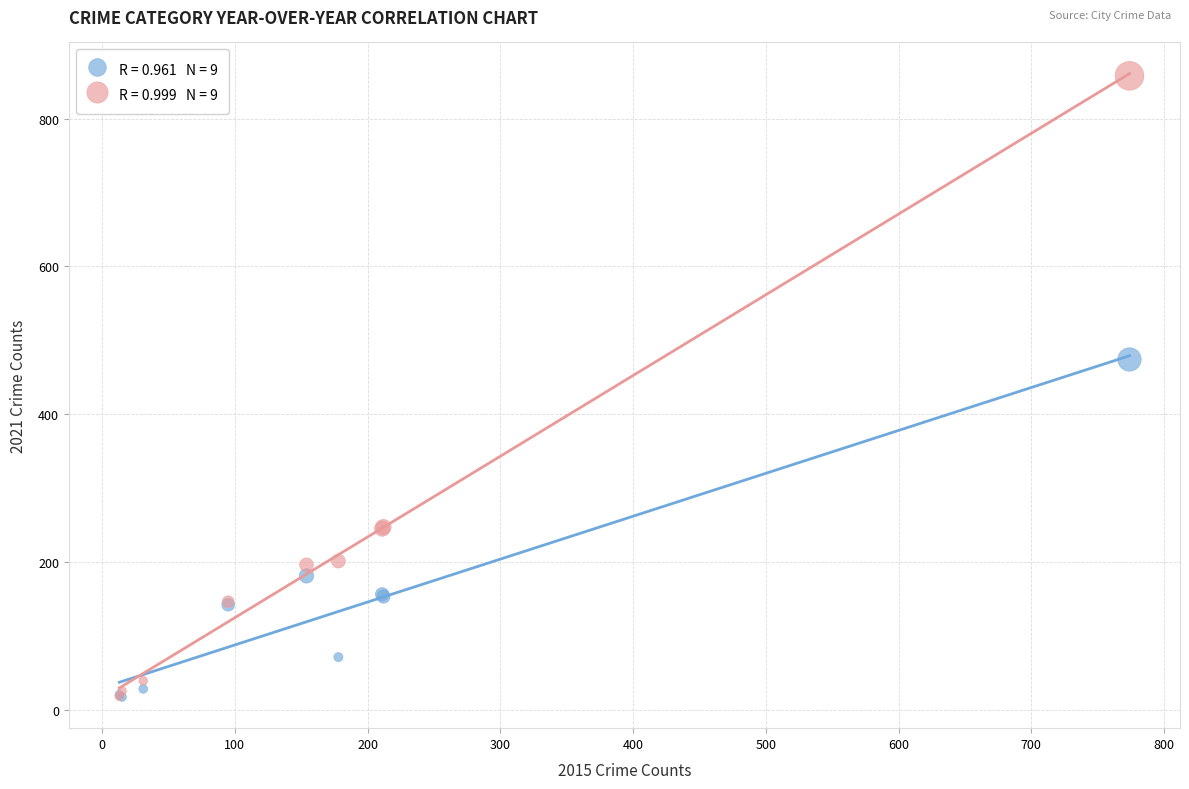

Across all series, what Y value is closest to 437?

474